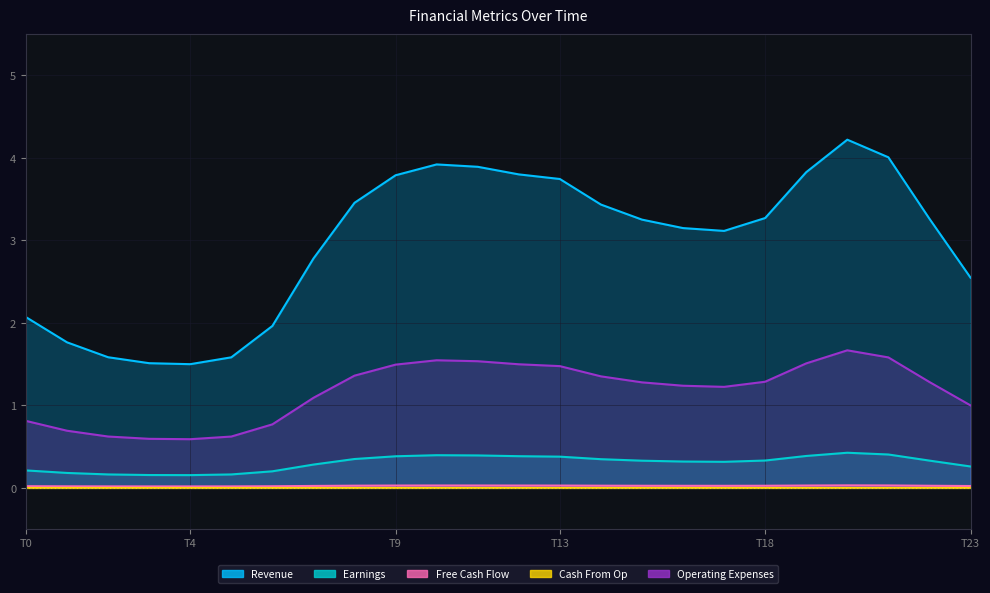

At which category does Earnings reach its first local peak?

10